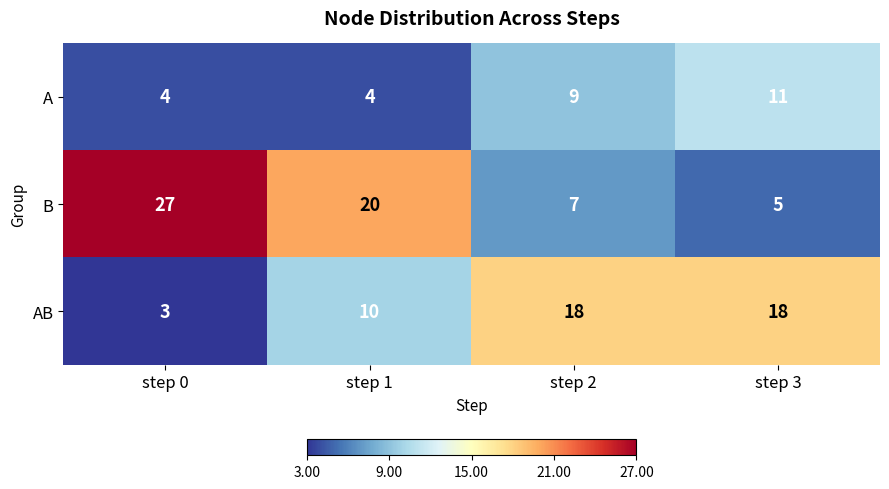

Which category has the lowest value across all series?

step 0